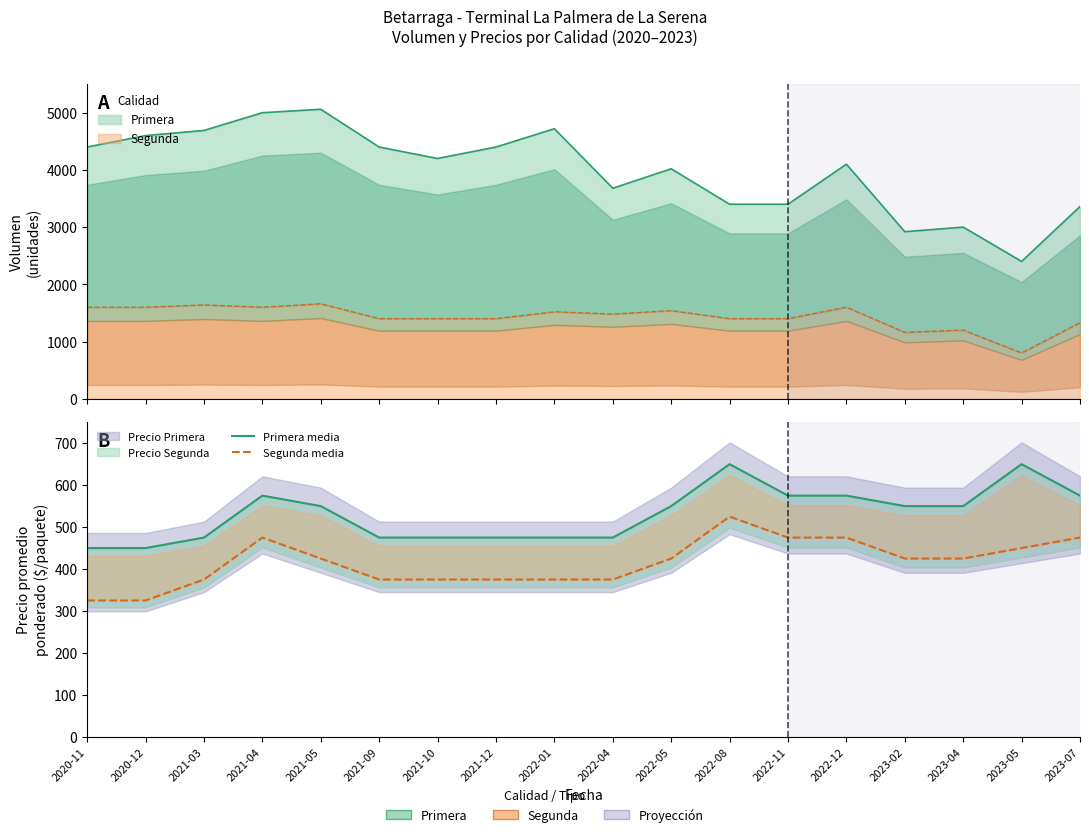

Reading right to left, extract all data points from this chart.

Primera media: 2023-07=575	2023-05=650	2023-04=550	2023-02=550	2022-12=575	2022-11=575	2022-08=650	2022-05=550	2022-04=475	2022-01=475	2021-12=475	2021-10=475	2021-09=475	2021-05=550	2021-04=575	2021-03=475	2020-12=450	2020-11=450
Segunda media: 2023-07=475	2023-05=450	2023-04=425	2023-02=425	2022-12=475	2022-11=475	2022-08=525	2022-05=425	2022-04=375	2022-01=375	2021-12=375	2021-10=375	2021-09=375	2021-05=425	2021-04=475	2021-03=375	2020-12=325	2020-11=325